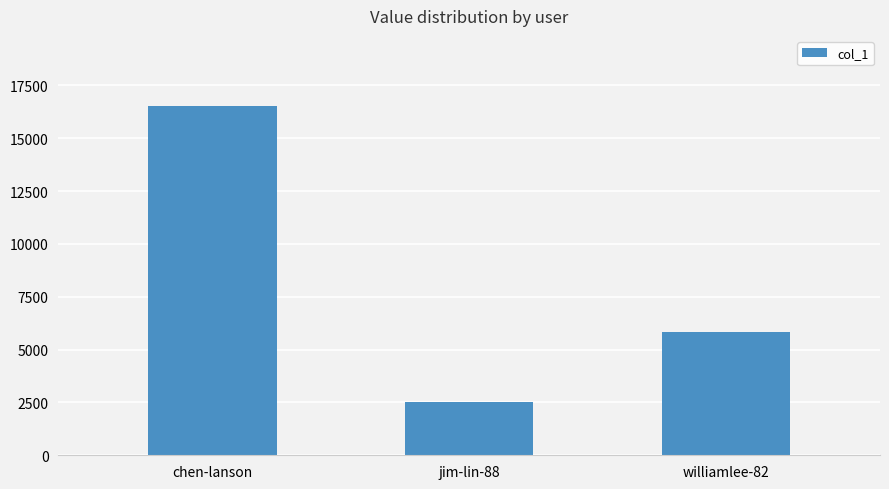

What position from the left is williamlee-82?

3